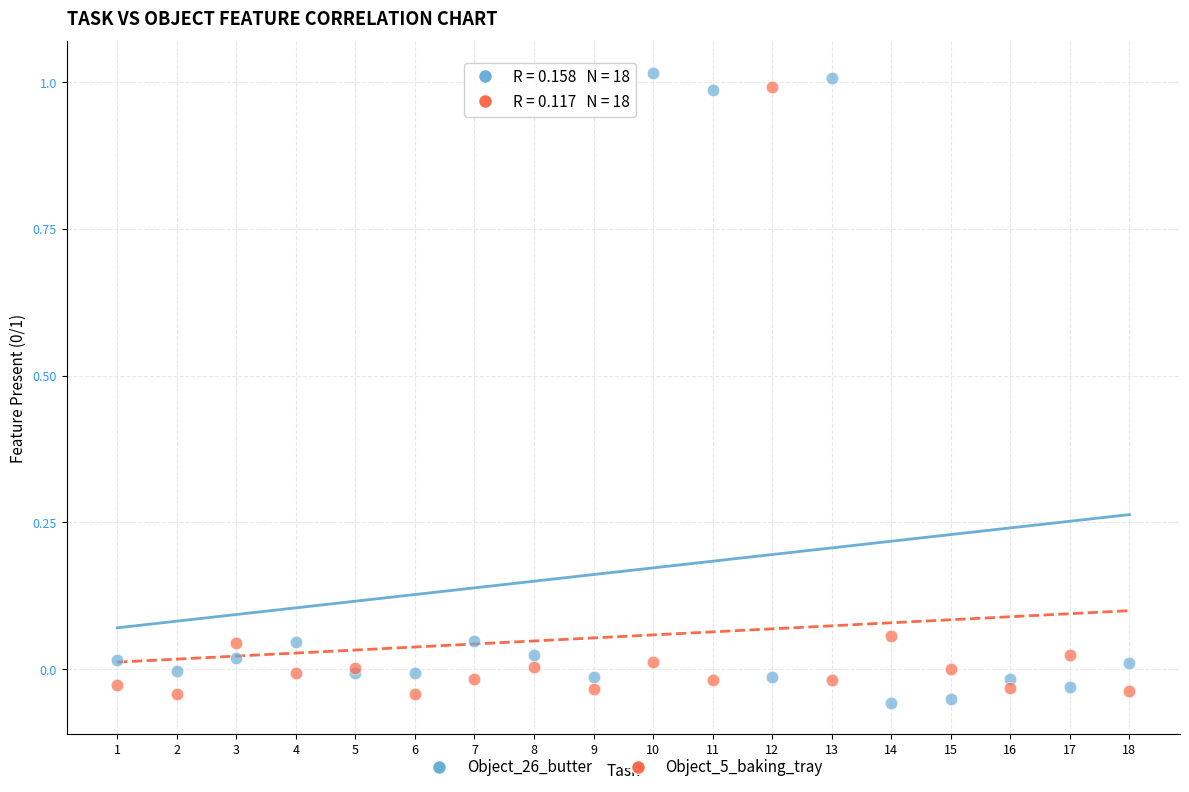

What is the X range (max minus min) for the scatter plot?

17.0